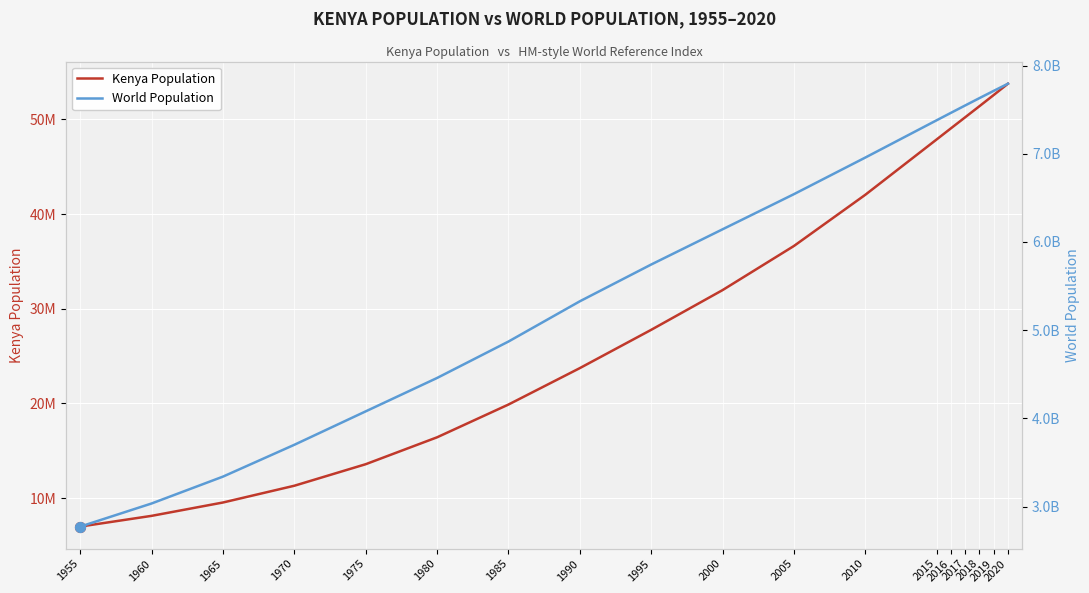

Which series contains the lowest Y value?

Kenya Population